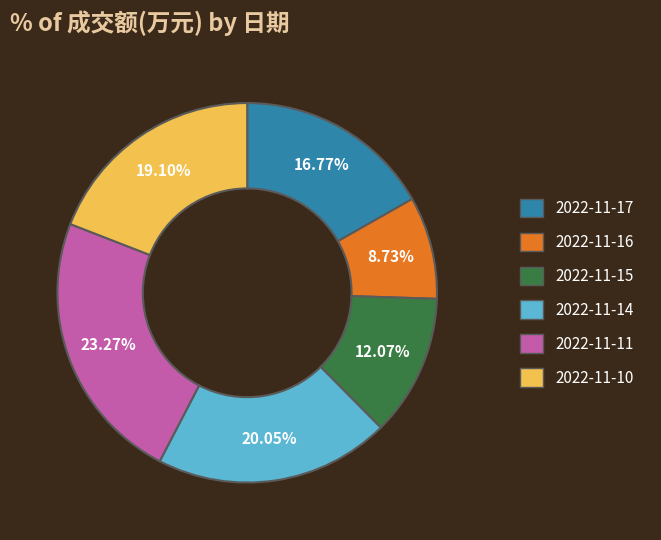

Rank the categories by value from highest to lowest.

2022-11-11, 2022-11-14, 2022-11-10, 2022-11-17, 2022-11-15, 2022-11-16